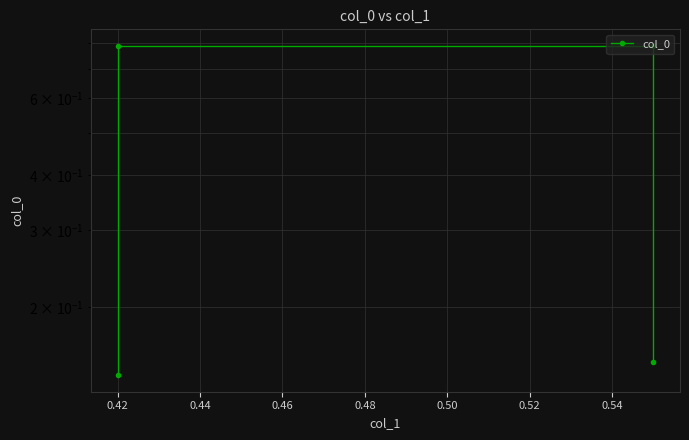

What is the approximate value at 0.44?

0.8